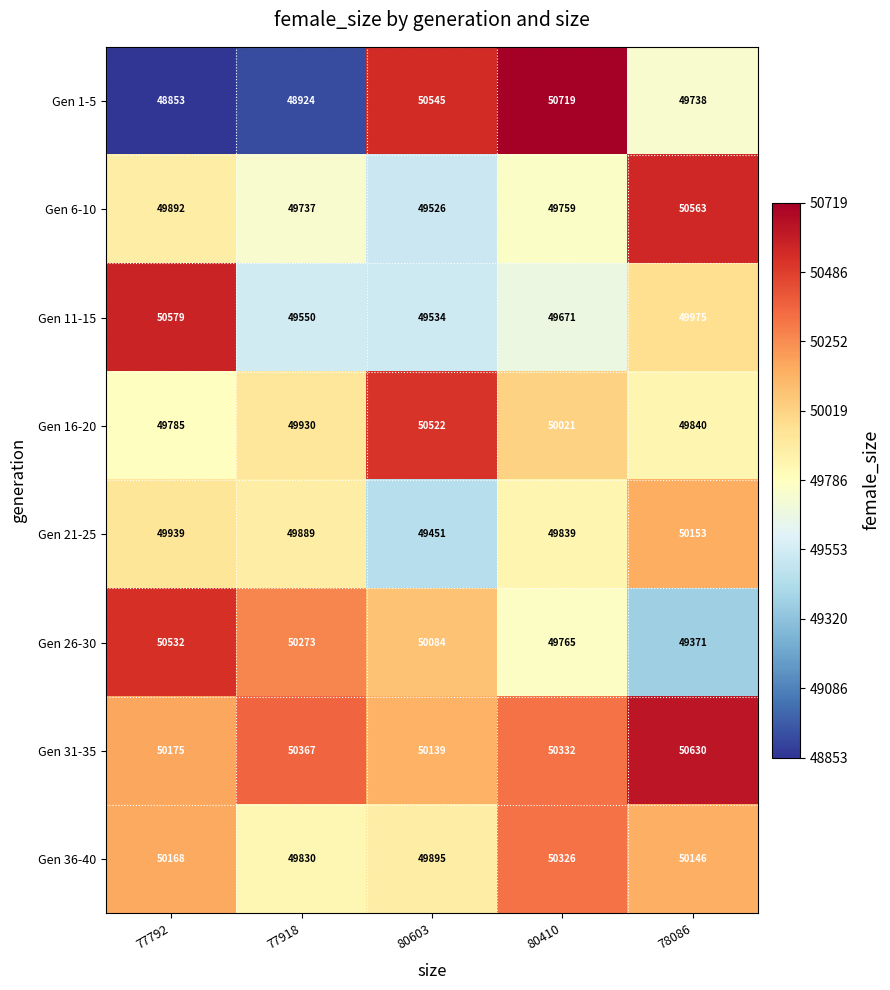

What is the difference between the Gen 21-25 values at 80603 and 77792?

488